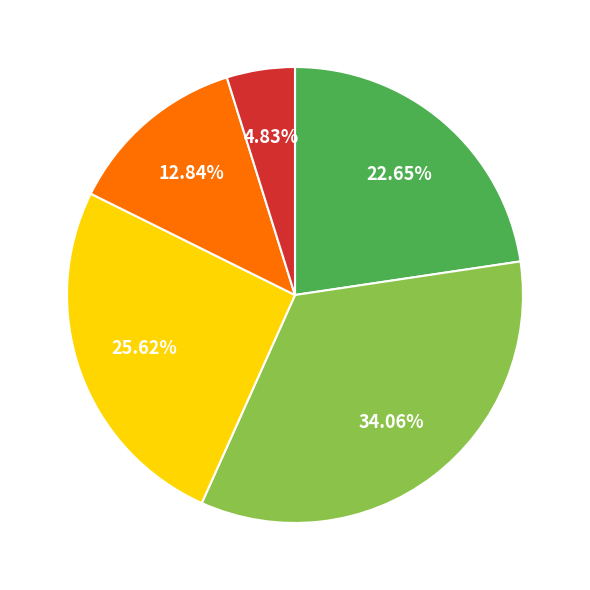

Does any single category account for the majority?

No